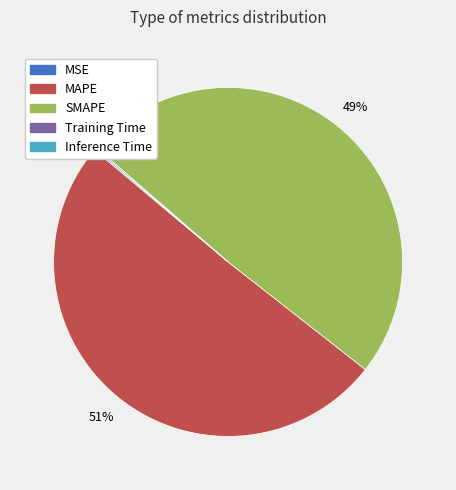

To the nearest percent, what is the difference between the largest and smallest slice percentages?

51%